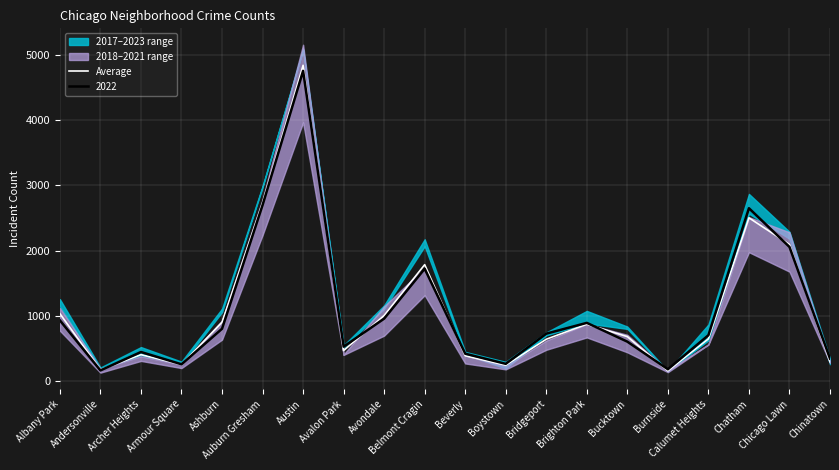

What position from the left is Bridgeport?

13